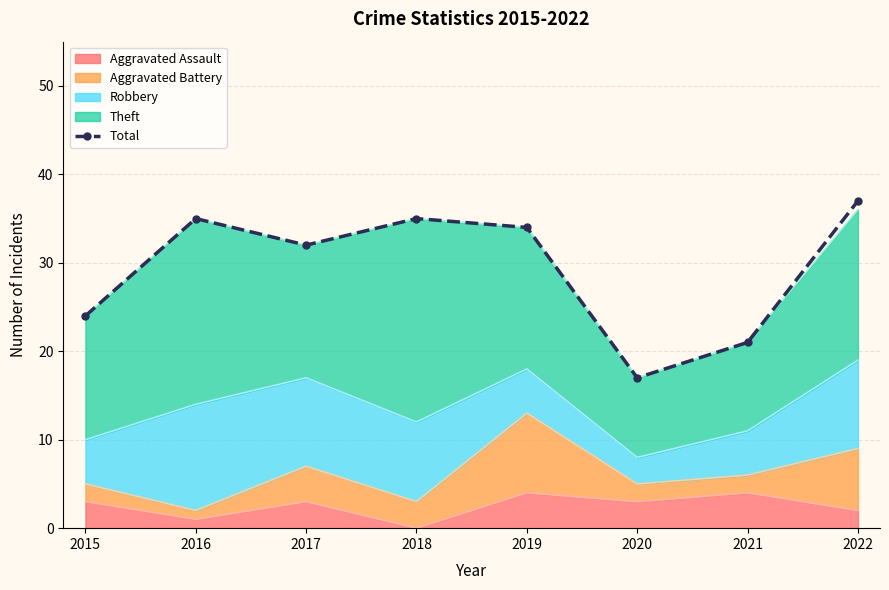

List the labels in order of value, smallest first.

2020, 2021, 2015, 2017, 2019, 2016, 2018, 2022